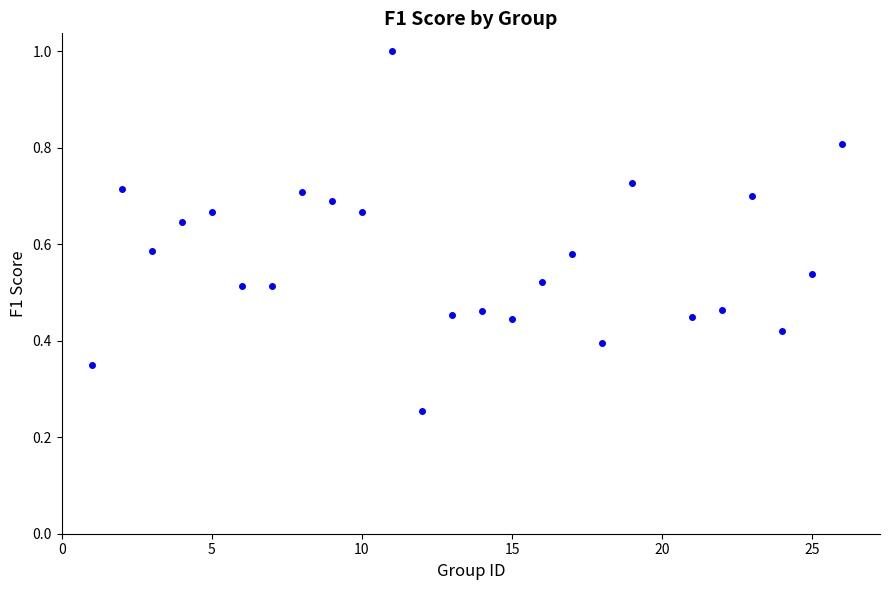

How many points are shown in the scatter plot?

25